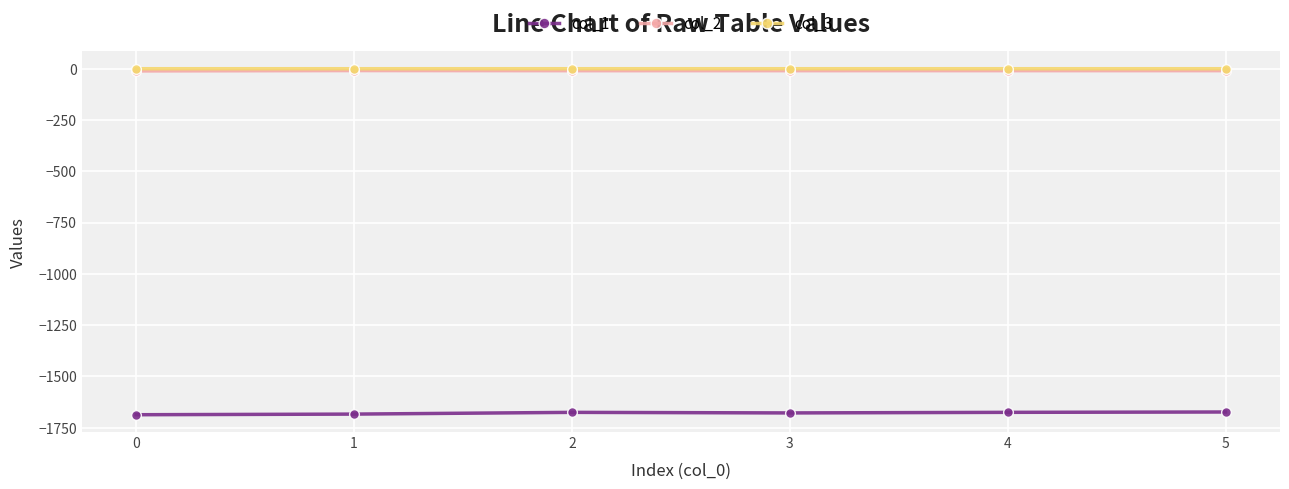

Is the value of col_3 at 0 greater than the value of col_1 at 2?

Yes